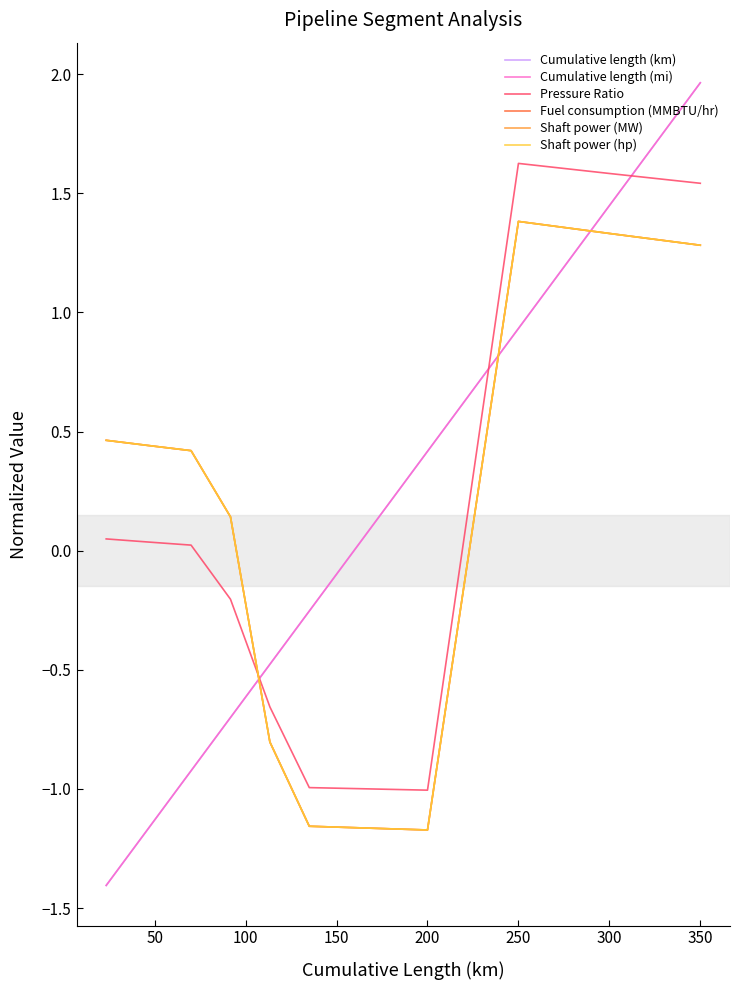

Reading left to right, extract all data points from this chart.

Cumulative length (km): -1.4	-1.2	-0.9	-0.7	-0.5	-0.3	-0.0	0.2	0.4	0.9	1.4	2.0
Cumulative length (mi): -1.4	-1.2	-0.9	-0.7	-0.5	-0.3	-0.0	0.2	0.4	0.9	1.4	2.0
Pressure Ratio: 0.0	0.0	0.0	-0.2	-0.7	-1.0	-1.0	-1.0	-1.0	1.6	1.6	1.5
Fuel consumption (MMBTU/hr): 0.5	0.4	0.4	0.1	-0.8	-1.2	-1.2	-1.2	-1.2	1.4	1.3	1.3
Shaft power (MW): 0.5	0.4	0.4	0.1	-0.8	-1.2	-1.2	-1.2	-1.2	1.4	1.3	1.3
Shaft power (hp): 0.5	0.4	0.4	0.1	-0.8	-1.2	-1.2	-1.2	-1.2	1.4	1.3	1.3